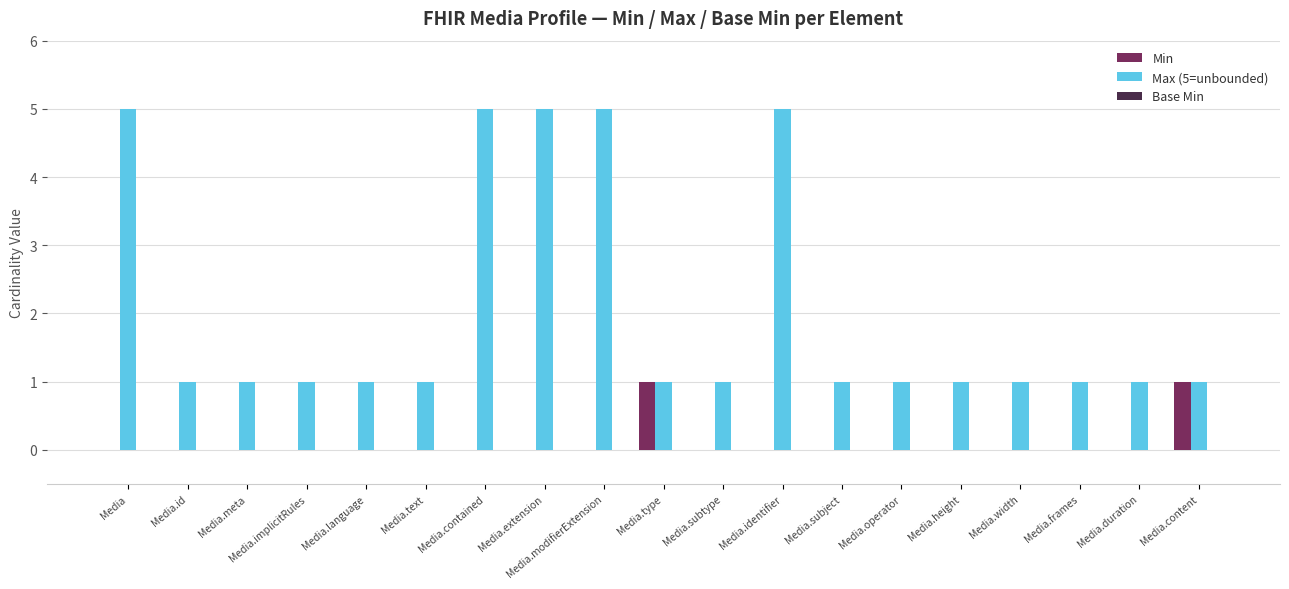

True or false: Min has a value of 1 at Media.extension.

False